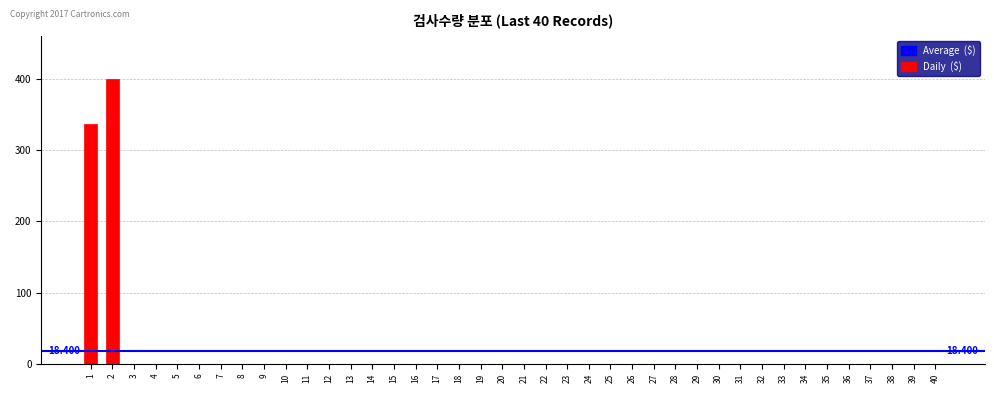

Count the number of values greater than 0.

2